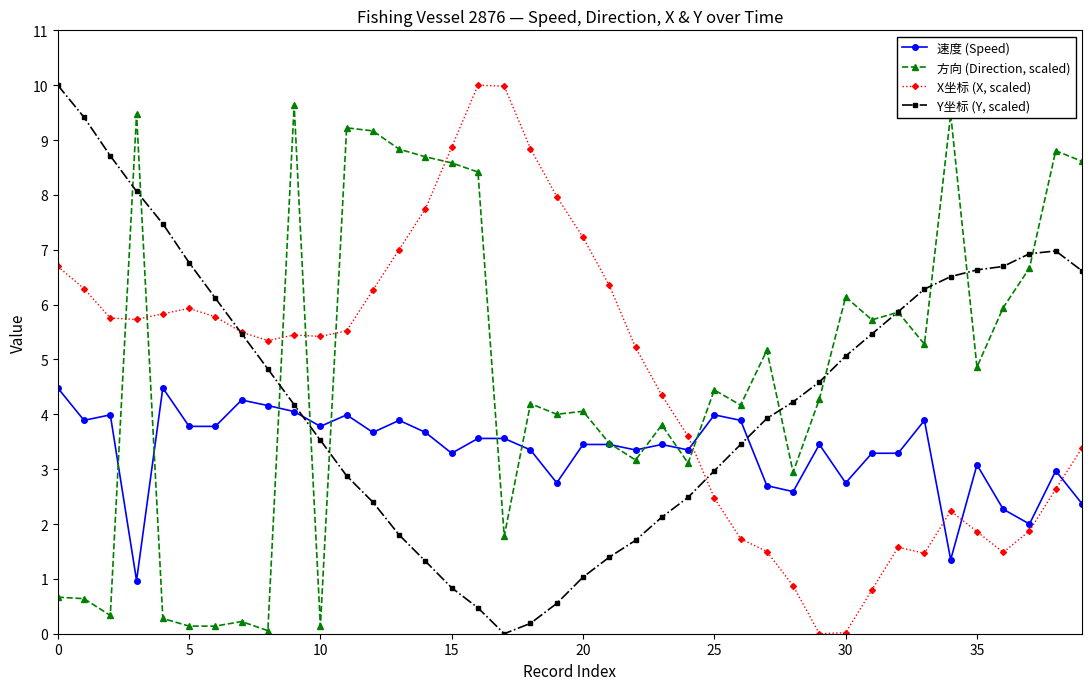

Which series has the largest total across all categories?

方向 (Direction, scaled)